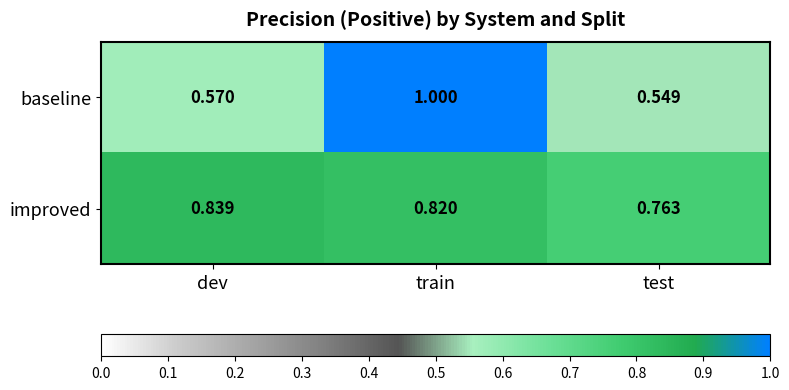

Which series has the widest spread of values?

baseline